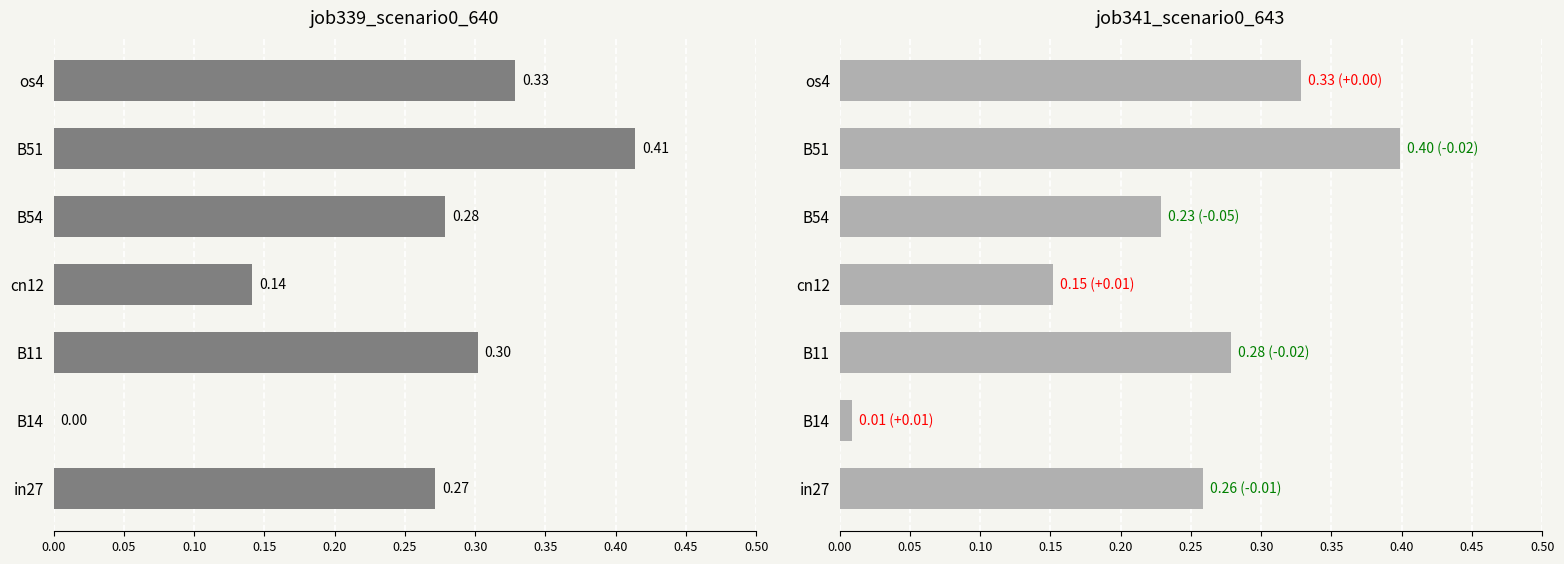

How many values in the job339_scenario0_640 series exceed 0?

6